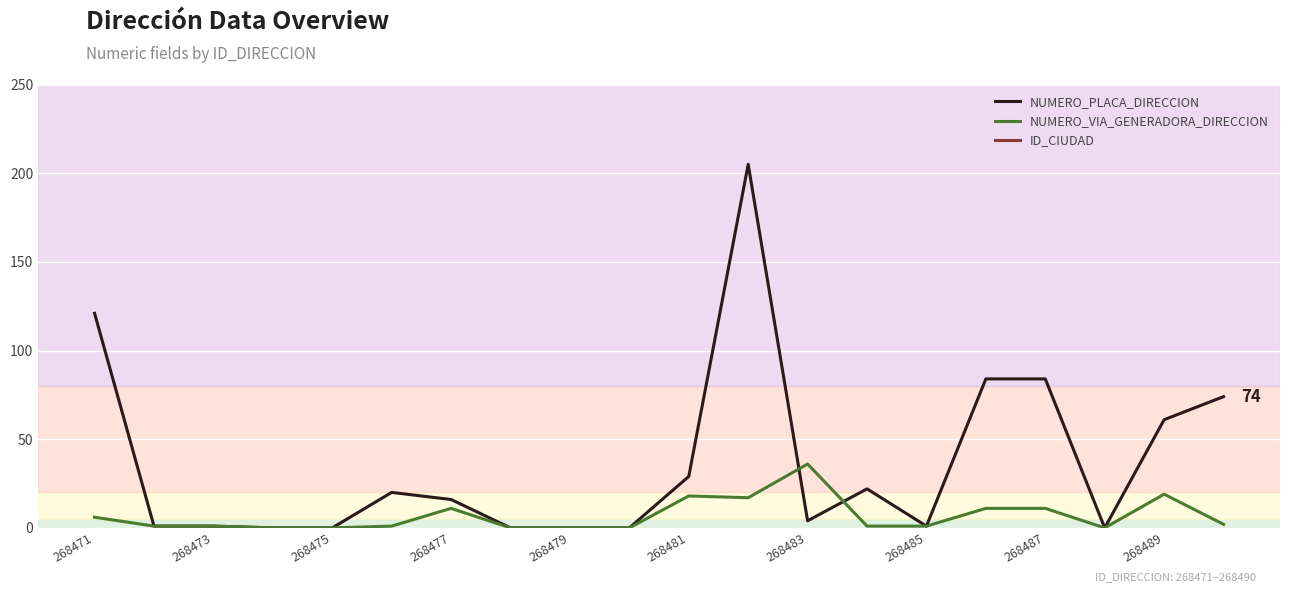

The value of NUMERO_PLACA_DIRECCION at 268471 is 164. True or false?

False